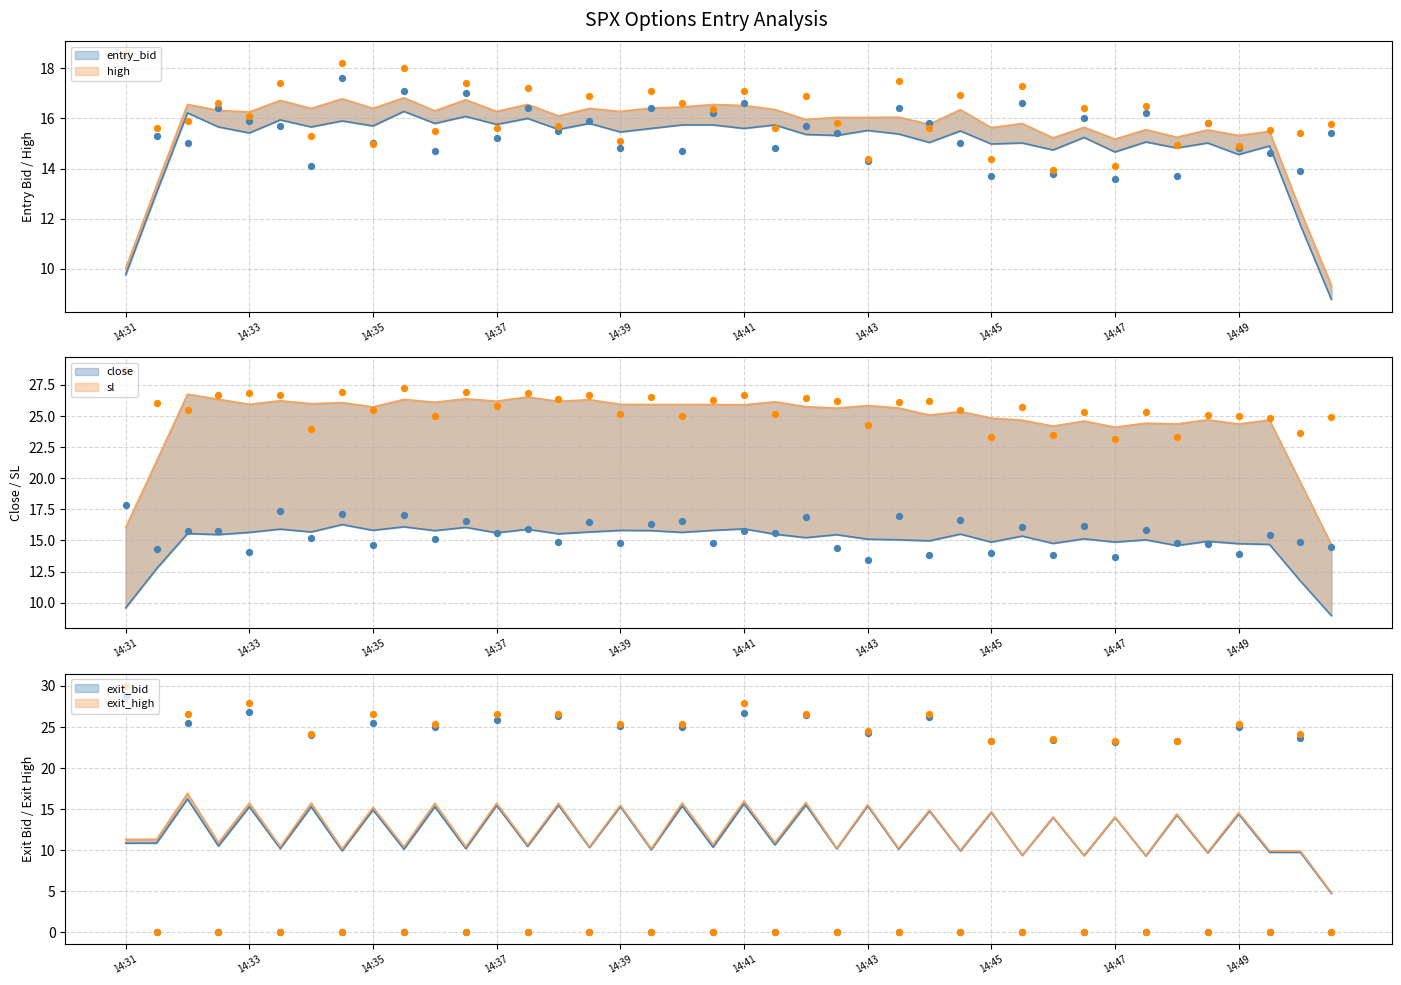

Which series has the widest spread of Y values?

exit_high